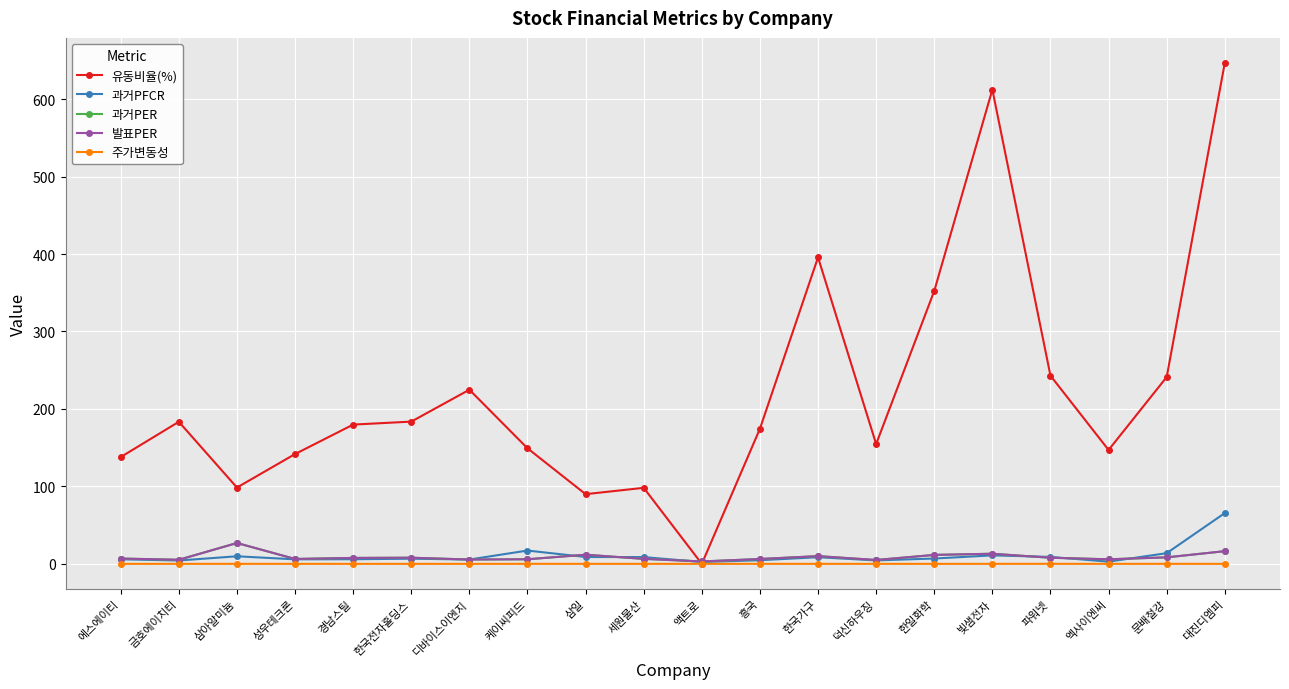

What is the maximum value shown in the chart?

646.7